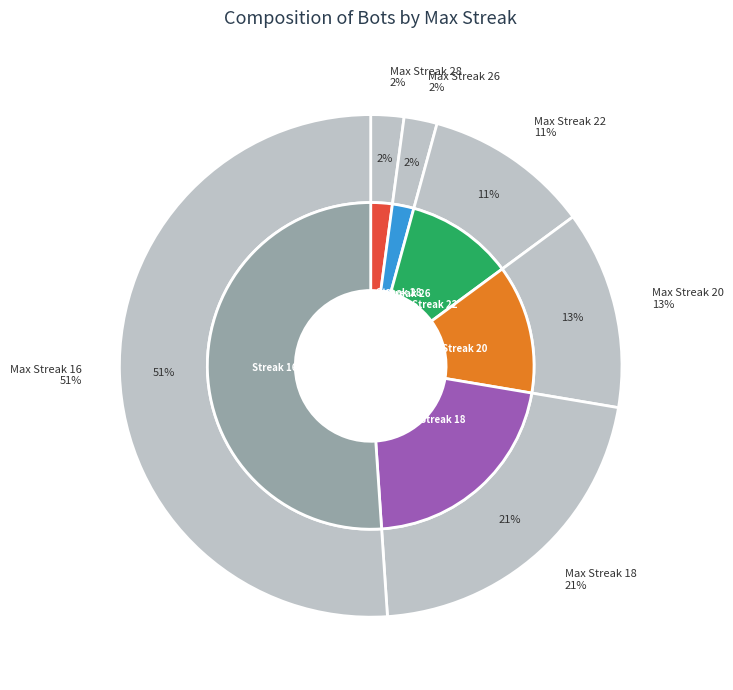

Between 26-22 and 20-18, which is larger?

20-18